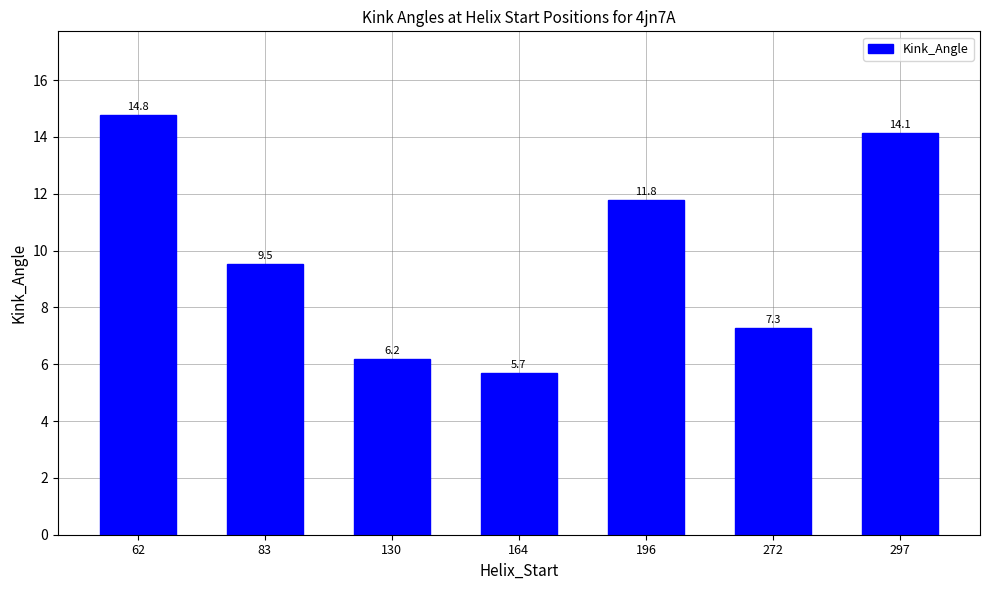

The value at 196 is 16.0. True or false?

False